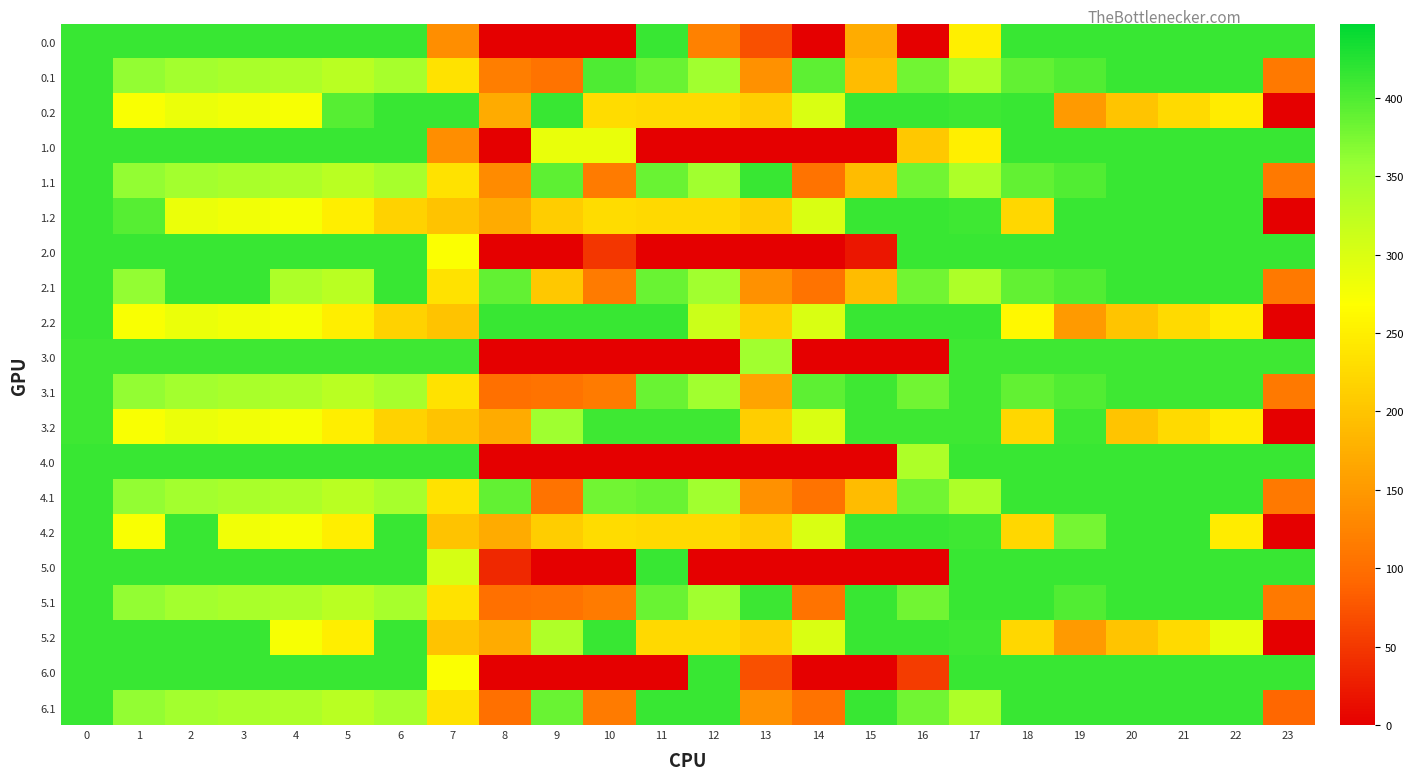

At how many categories does at least one series exceed 300?

24